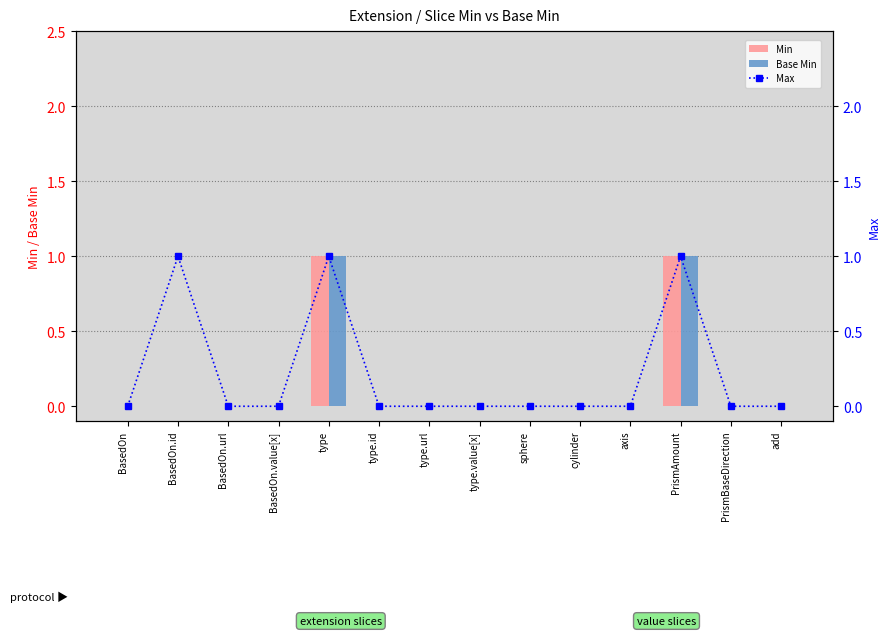

At type.id, list the series in order from smallest to largest.

Min, Base Min, Max